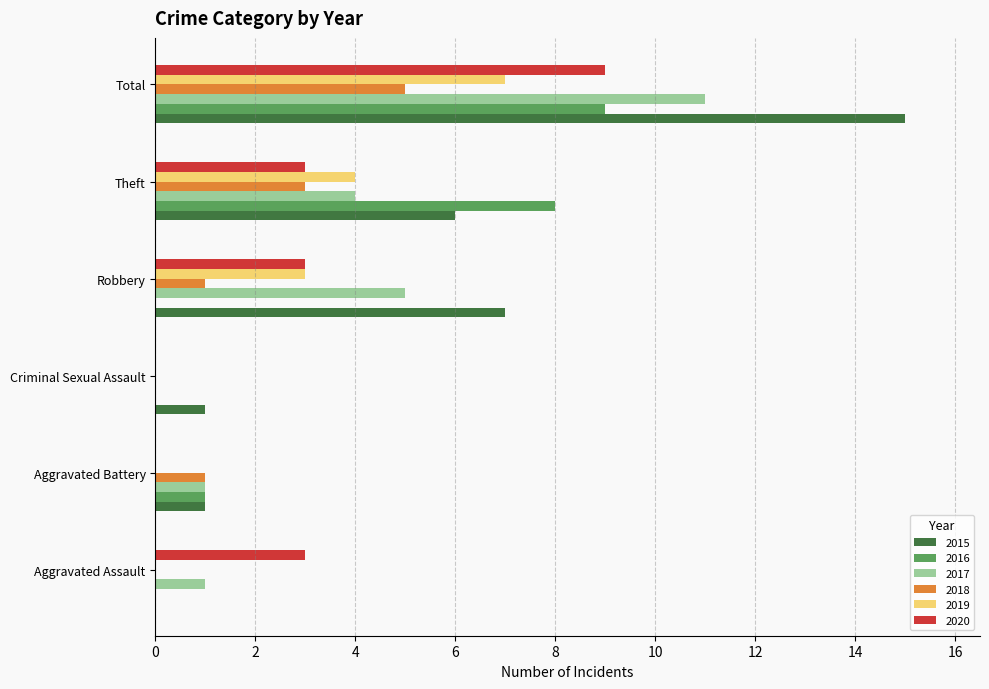

What is the greatest value displayed?

15